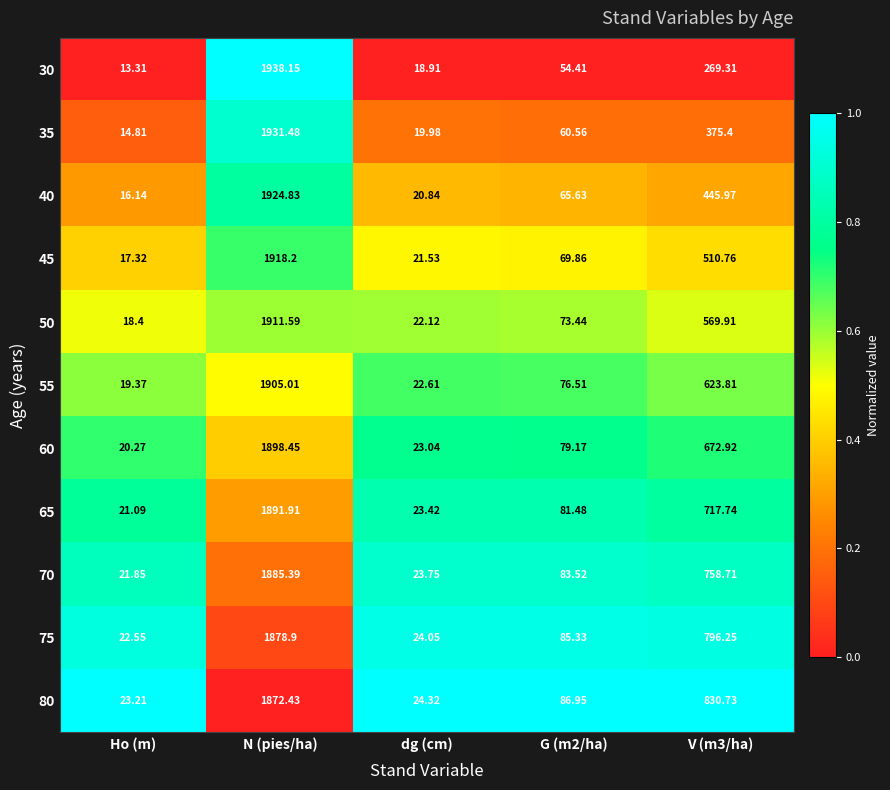

Which label corresponds to the largest value in the chart?

N (pies/ha)